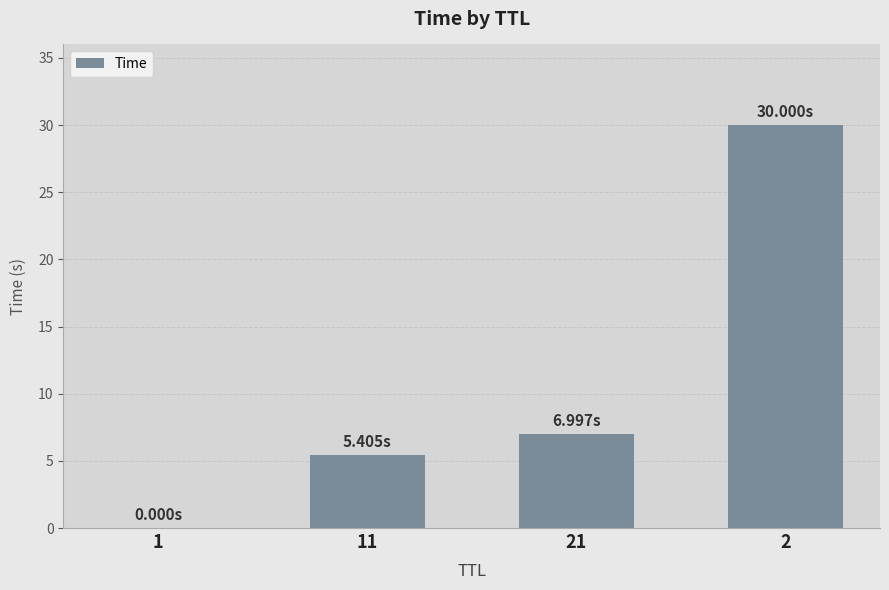

How many series are shown in this chart?

1